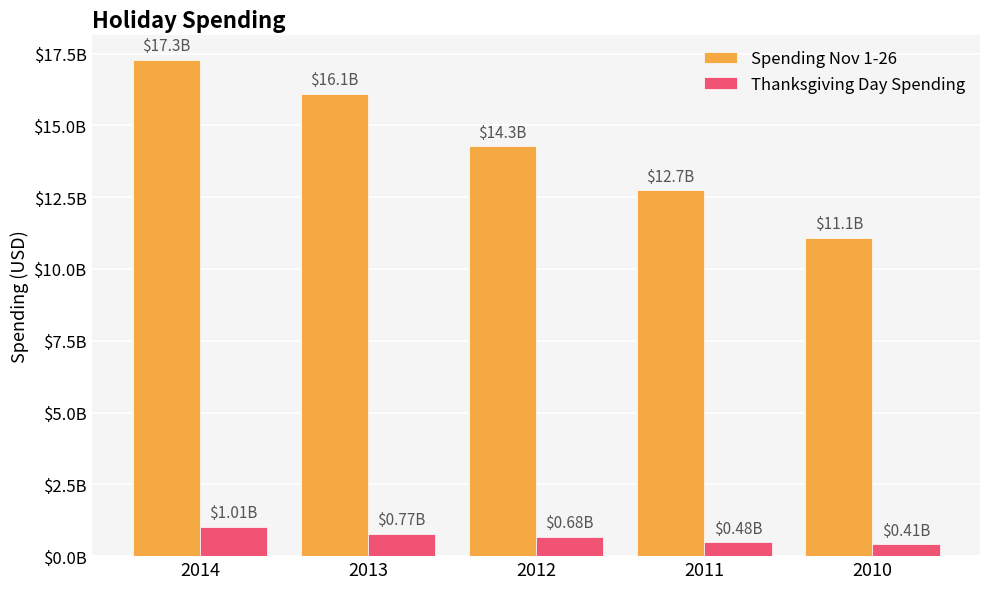

What is the difference between the highest and lowest values at 2011?

12258000000